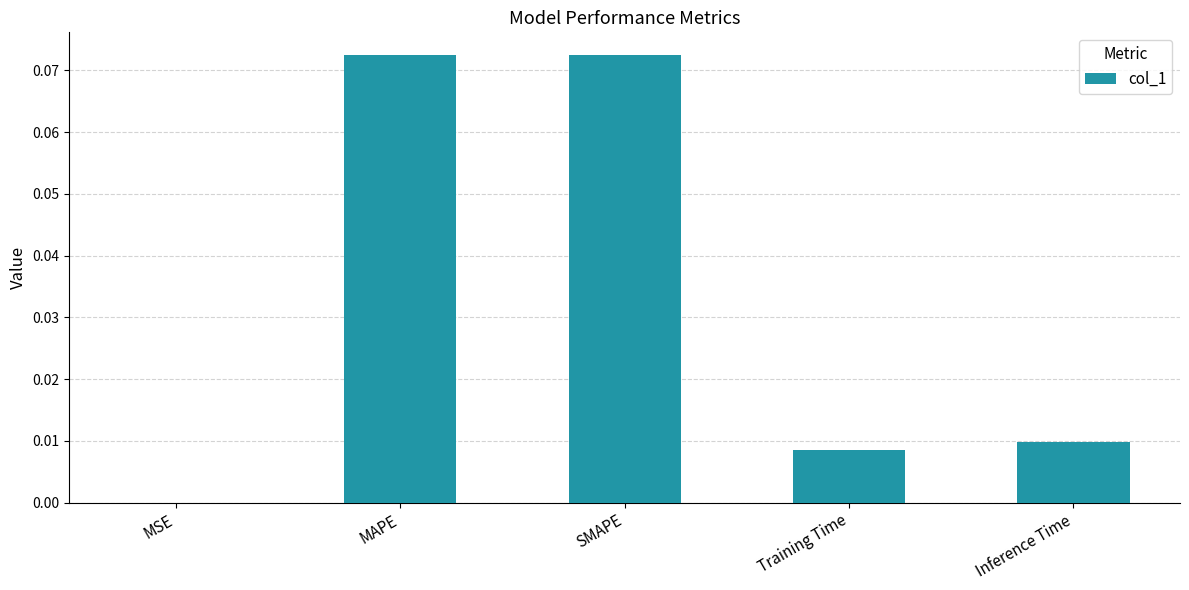

The chart shows a value of 0.0 at Inference Time. True or false?

True